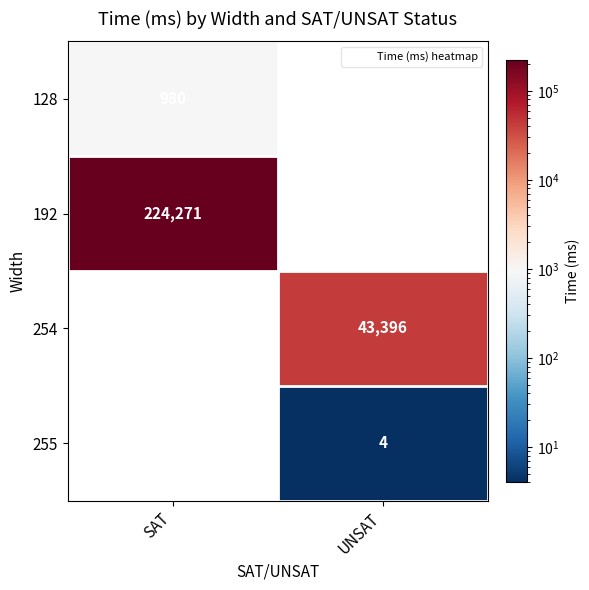

Which category has the lowest value in the 128 series?

SAT